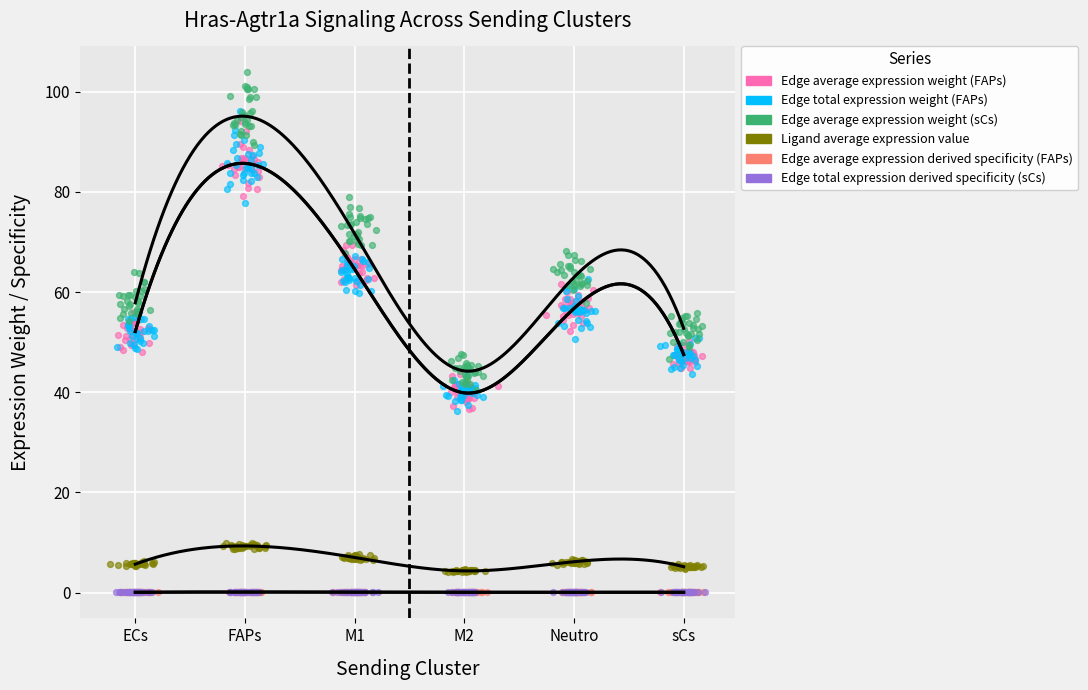

Which series reaches the minimum Y coordinate?

Edge average expression derived specificity (FAPs)